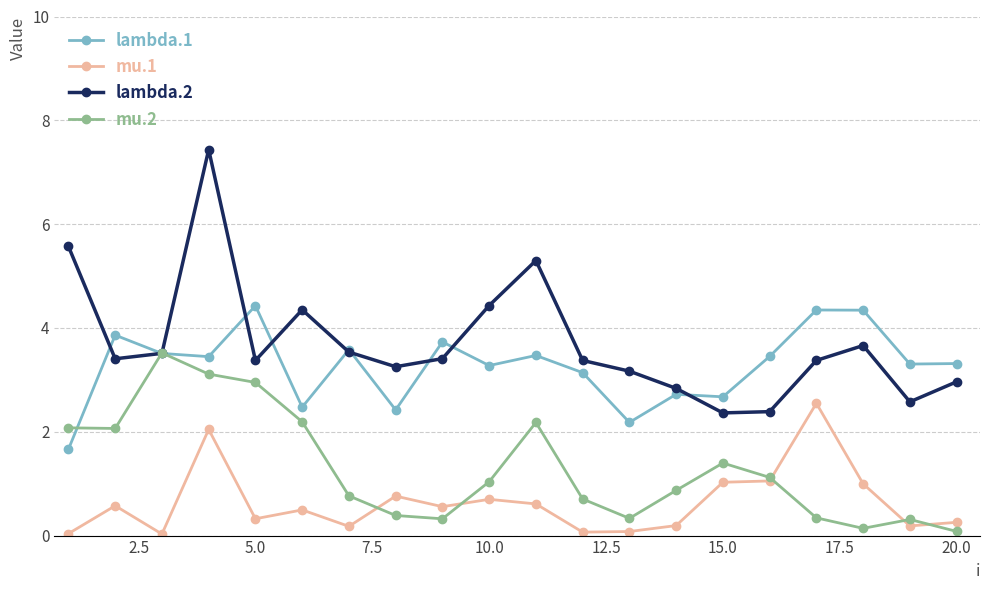

Which series has the largest total across all categories?

lambda.2